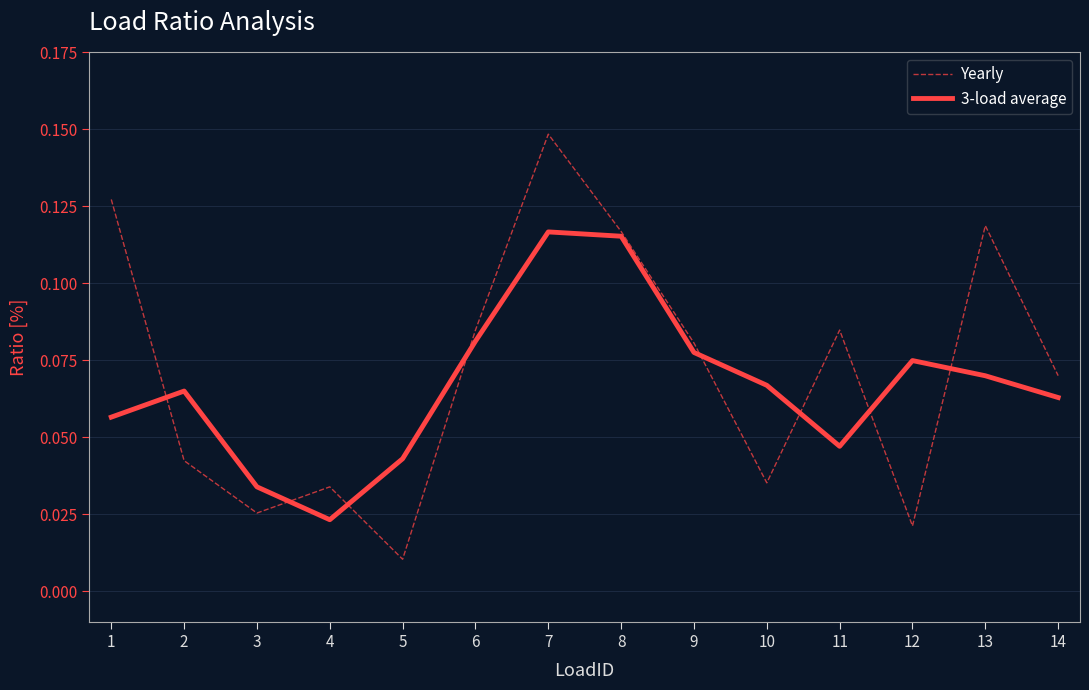

Which series has the largest range (max minus min)?

Yearly